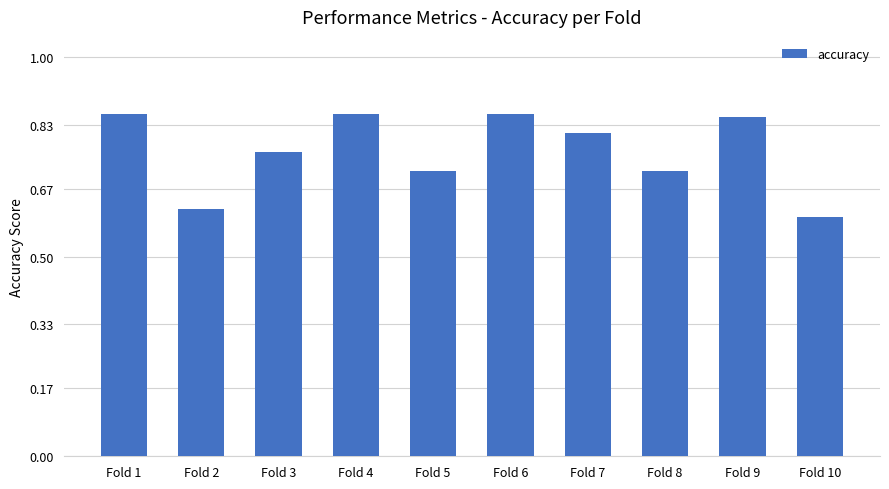

Does the chart contain stacked bars?

No